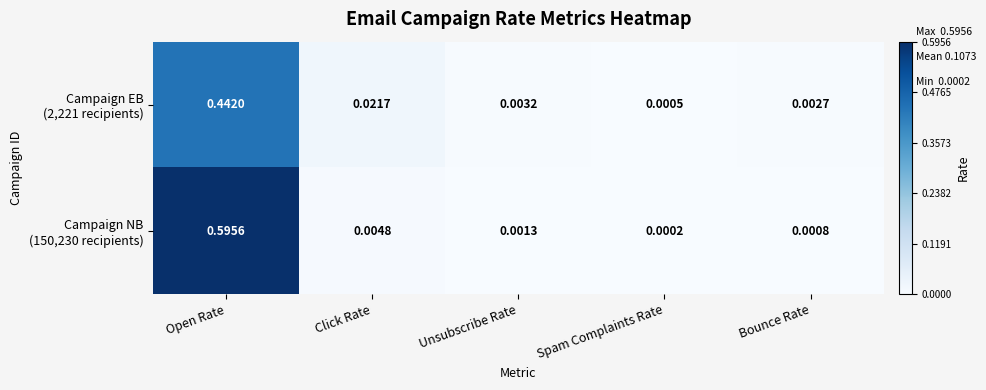

Which category has the lowest value across all series?

Spam Complaints Rate